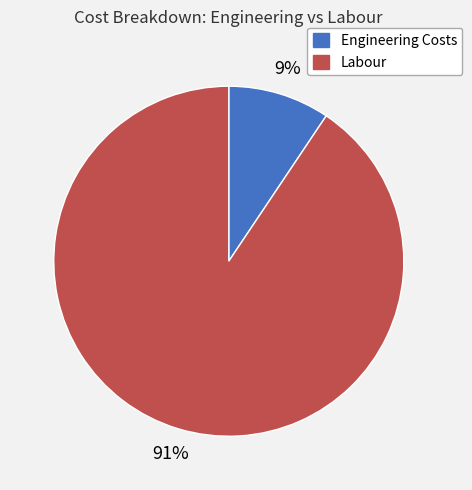

Count the number of slices in the pie.

2